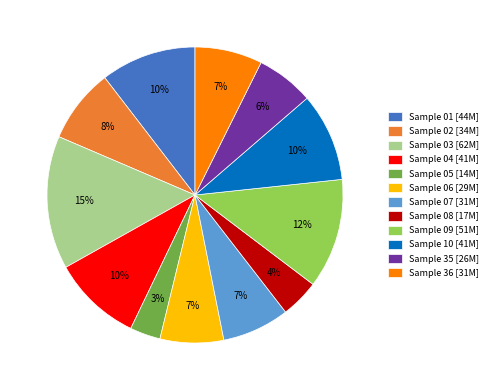

Which category has the biggest portion of the pie?

Sample 03